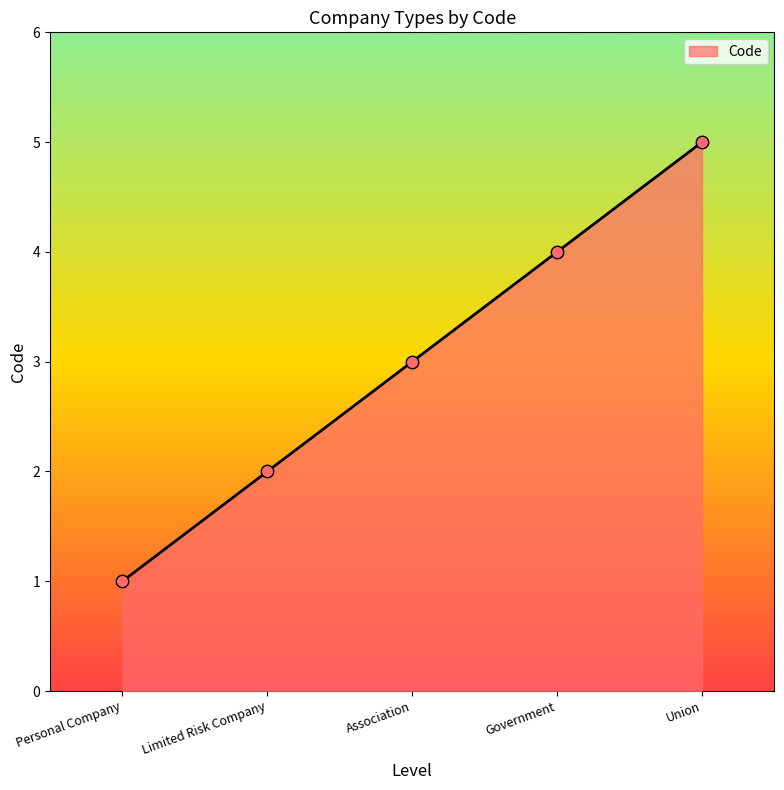

What is the ratio of the value at Union to the value at Personal Company?

5.0